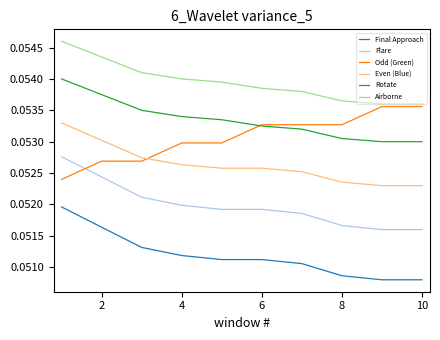

True or false: Even (Blue) has more than 2 interior local peaks.

False